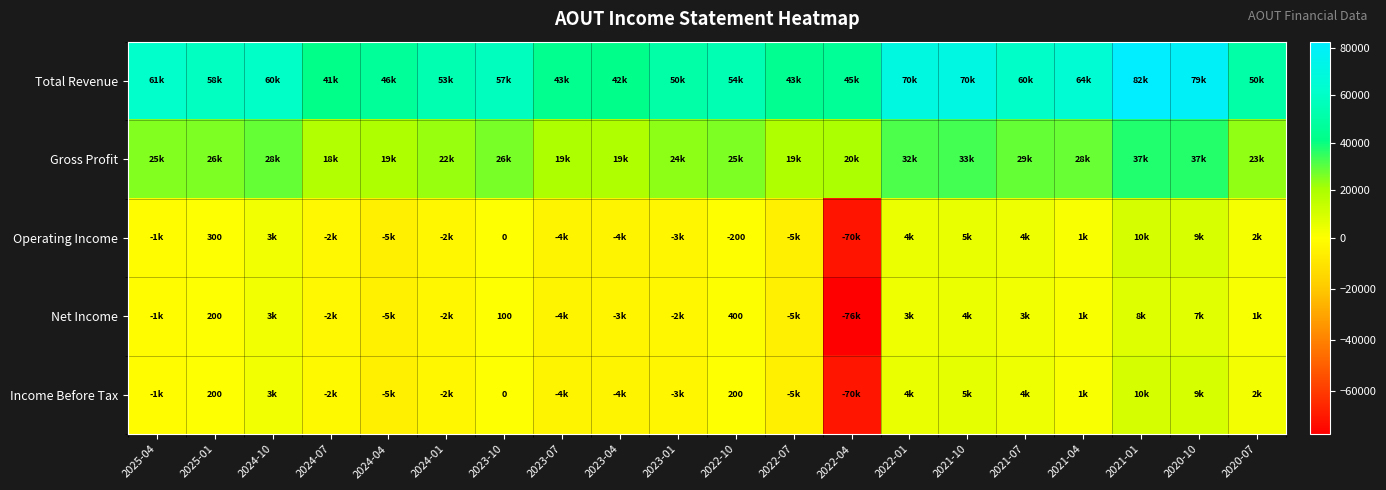

The value of Income Before Tax at 2025-01 is 200. True or false?

True